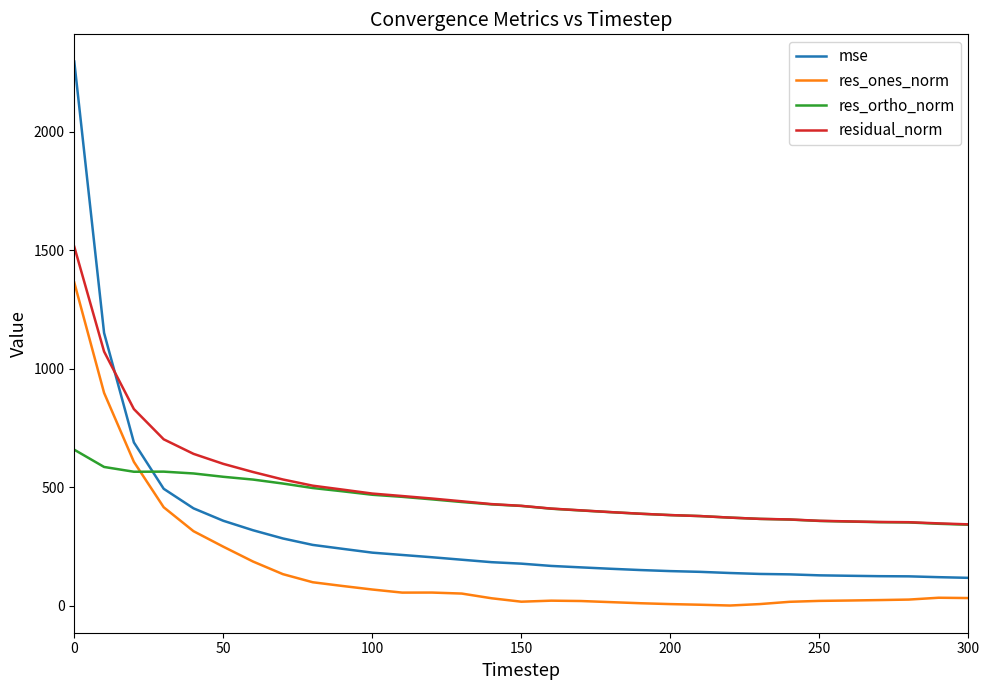

Which series has the largest range (max minus min)?

mse